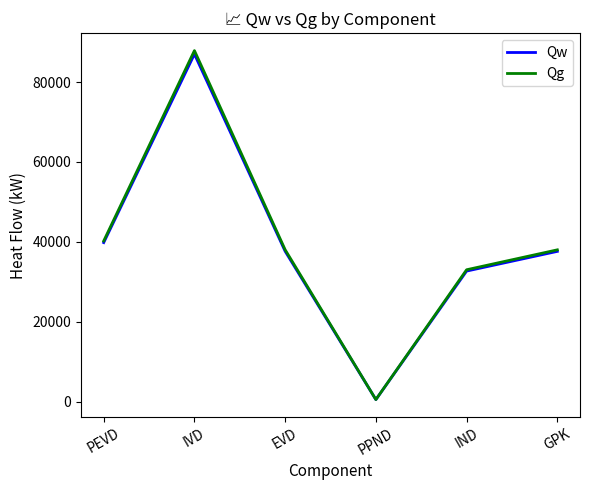

What is the total value across all series at GPK?

75617.7